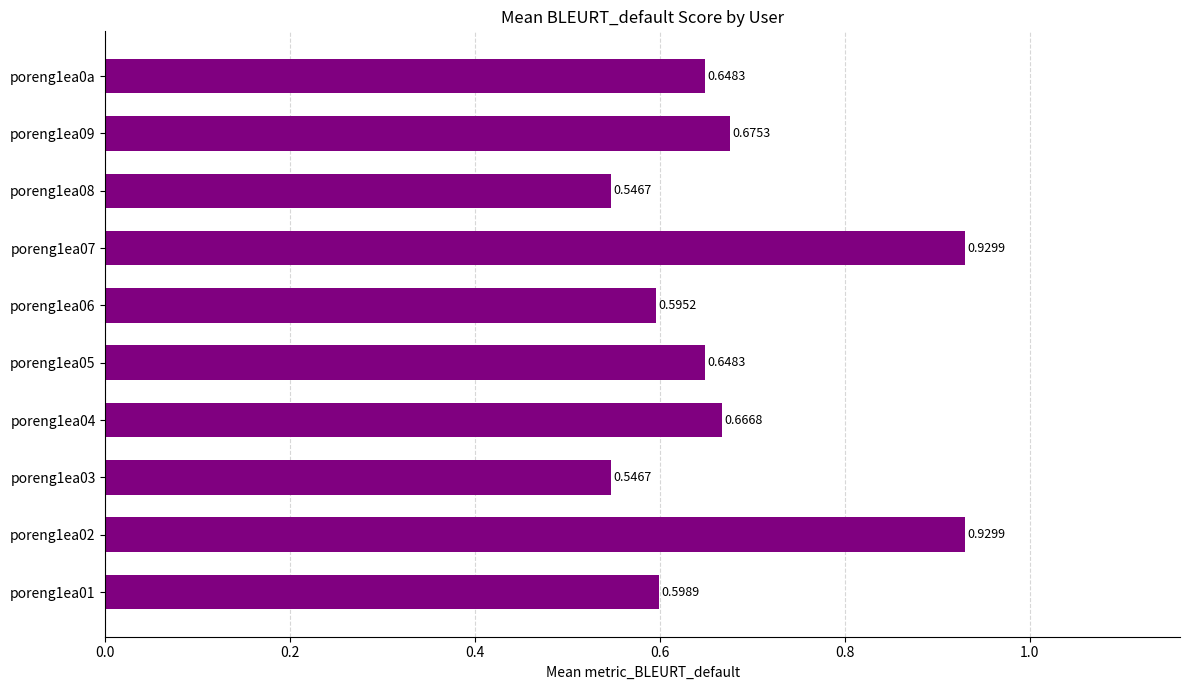

What is the sum of the values at poreng1ea04 and poreng1ea07?

1.6